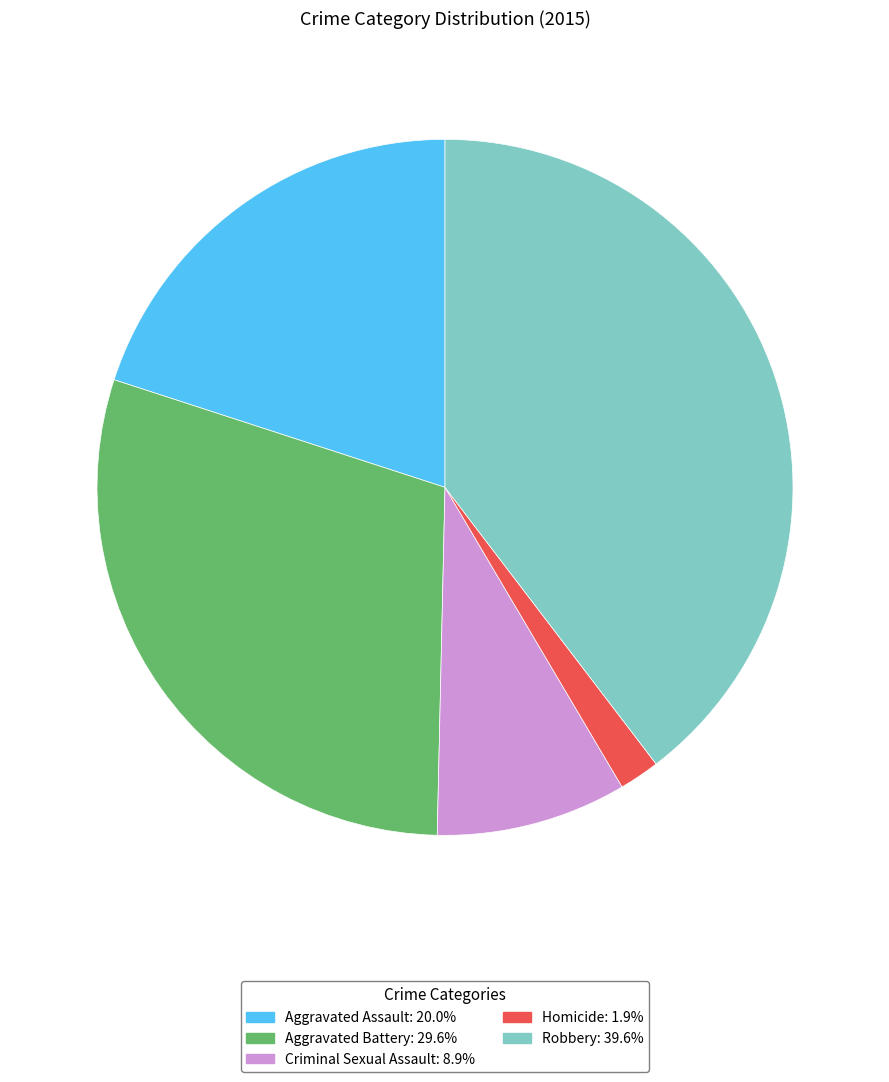

Is the sum of Homicide and Criminal Sexual Assault greater than half?

No